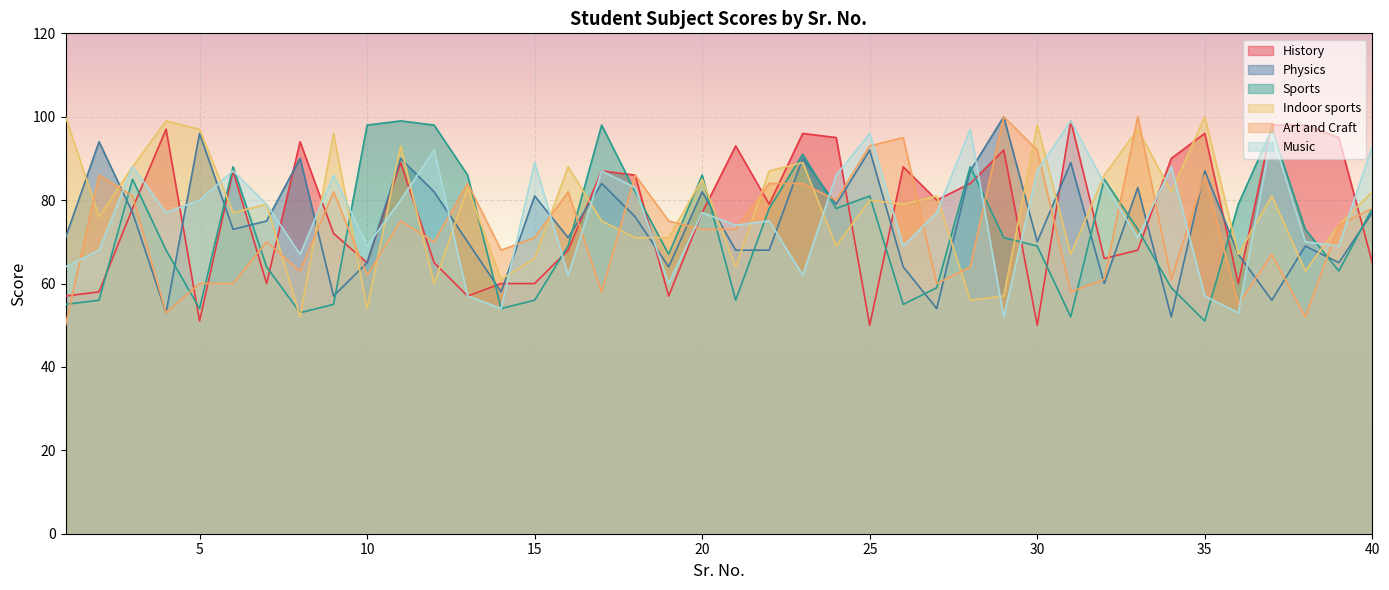

How many times do Music and Art and Craft cross each other?

20